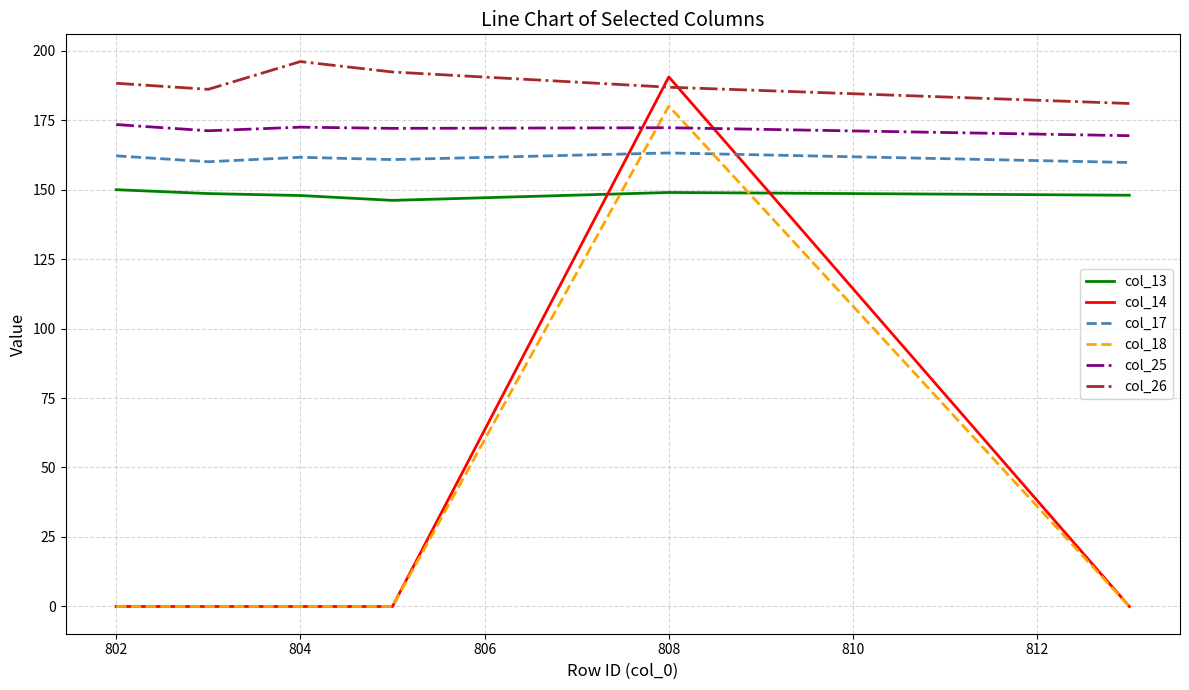

Which series has the largest range (max minus min)?

col_14